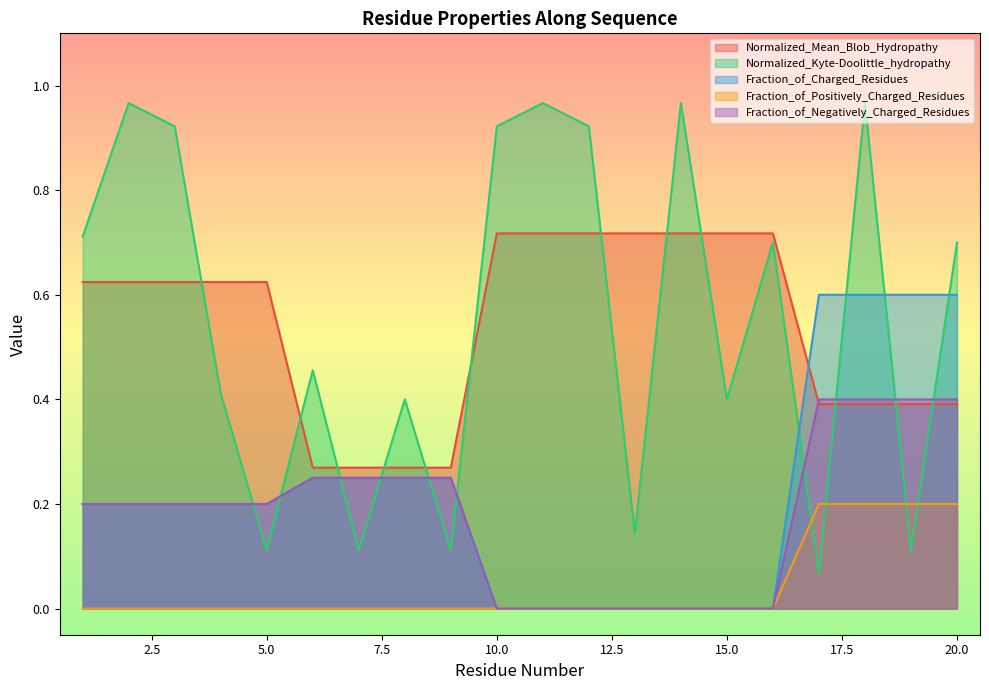

Reading left to right, extract all data points from this chart.

Normalized_Mean_Blob_Hydropathy: 0.6	0.6	0.6	0.6	0.6	0.3	0.3	0.3	0.3	0.7	0.7	0.7	0.7	0.7	0.7	0.7	0.4	0.4	0.4	0.4
Normalized_Kyte-Doolittle_hydropathy: 0.7	1.0	0.9	0.4	0.1	0.5	0.1	0.4	0.1	0.9	1.0	0.9	0.1	1.0	0.4	0.7	0.1	1.0	0.1	0.7
Fraction_of_Charged_Residues: 0.2	0.2	0.2	0.2	0.2	0.2	0.2	0.2	0.2	0.0	0.0	0.0	0.0	0.0	0.0	0.0	0.6	0.6	0.6	0.6
Fraction_of_Positively_Charged_Residues: 0.0	0.0	0.0	0.0	0.0	0.0	0.0	0.0	0.0	0.0	0.0	0.0	0.0	0.0	0.0	0.0	0.2	0.2	0.2	0.2
Fraction_of_Negatively_Charged_Residues: 0.2	0.2	0.2	0.2	0.2	0.2	0.2	0.2	0.2	0.0	0.0	0.0	0.0	0.0	0.0	0.0	0.4	0.4	0.4	0.4